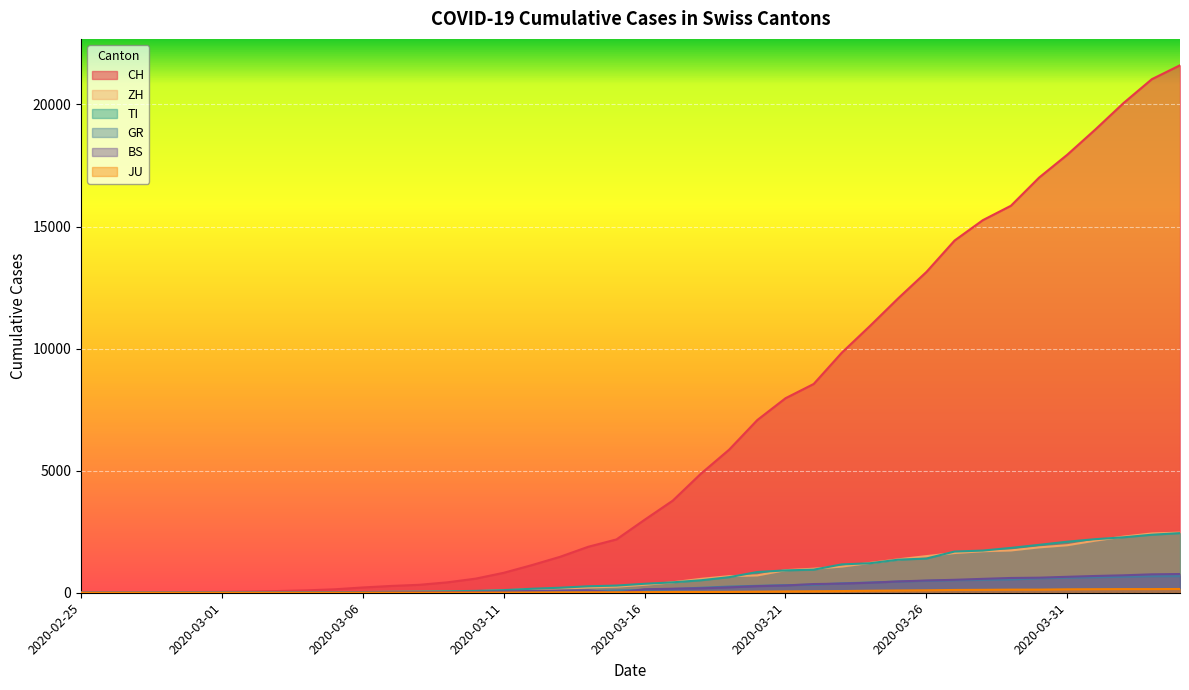

Does the chart display data point markers on the line(s)?

No